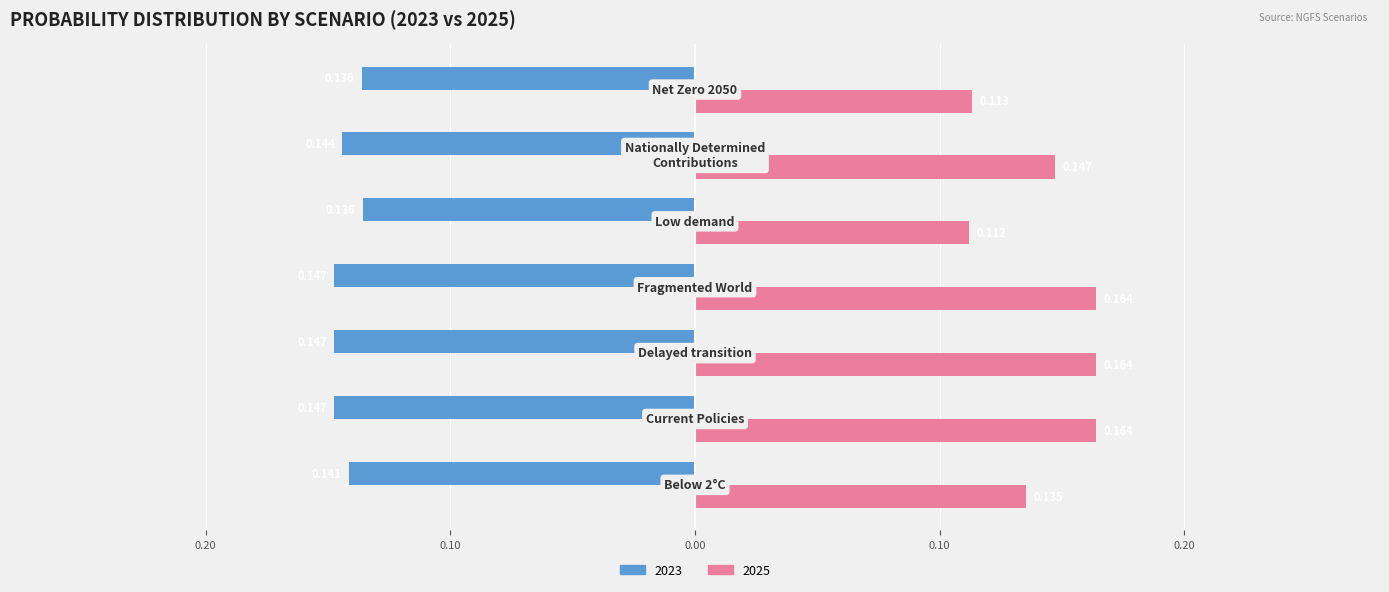

At which category is the sum across all series the highest?

Fragmented World